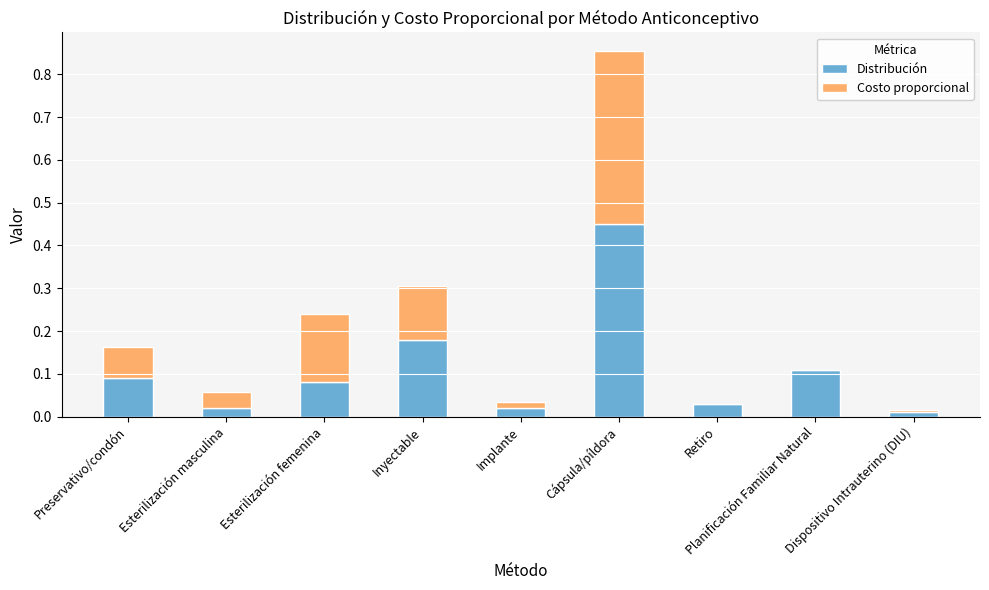

How many distinct data groups are displayed?

2